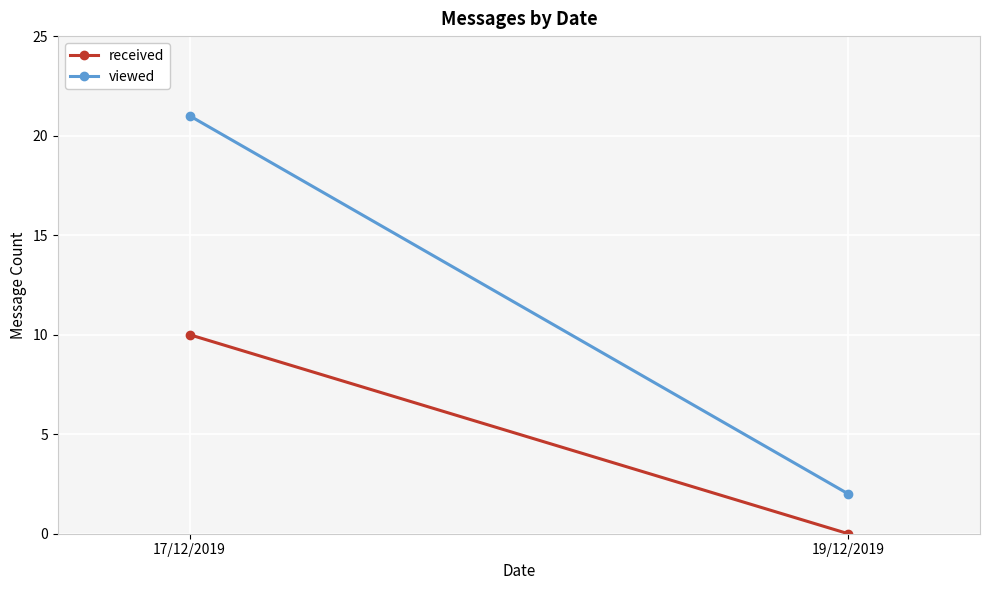

What is the difference between the maximum and minimum values in the viewed series?

19